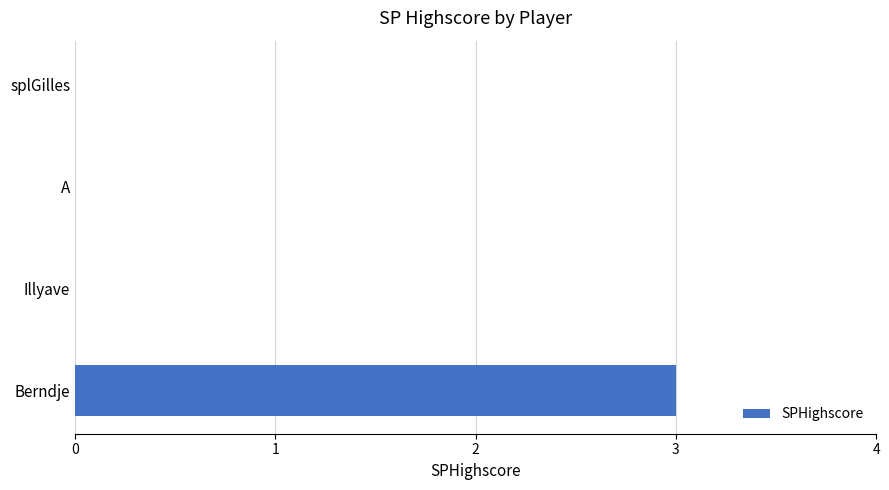

What is the approximate value at Berndje?

3